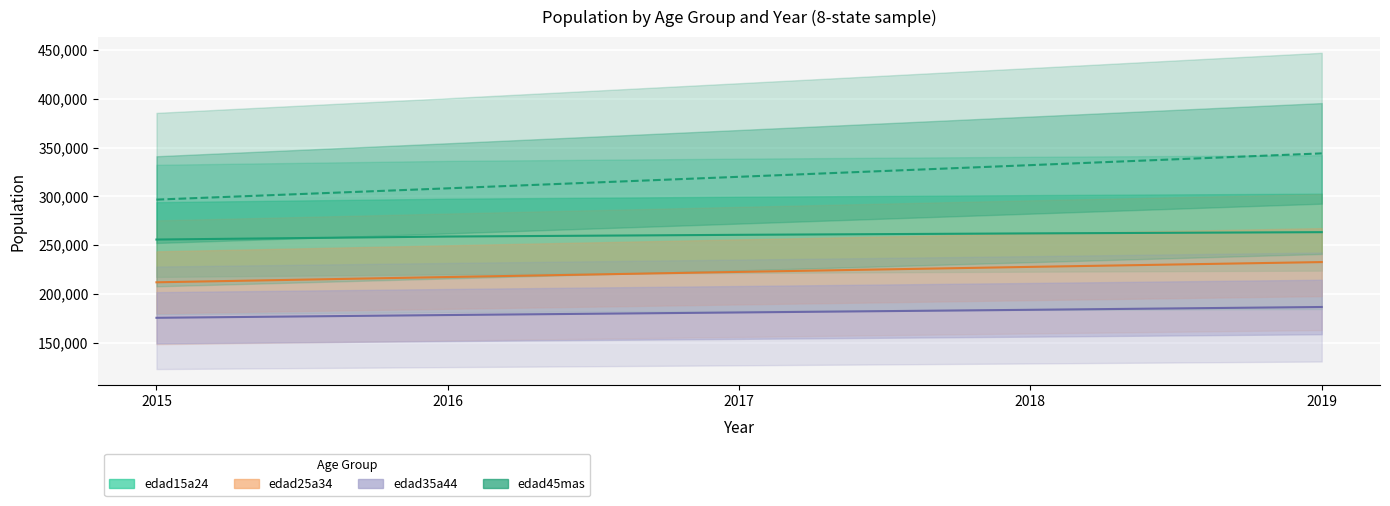

True or false: edad15a24_mean has more than 1 points higher than both neighbors.

False